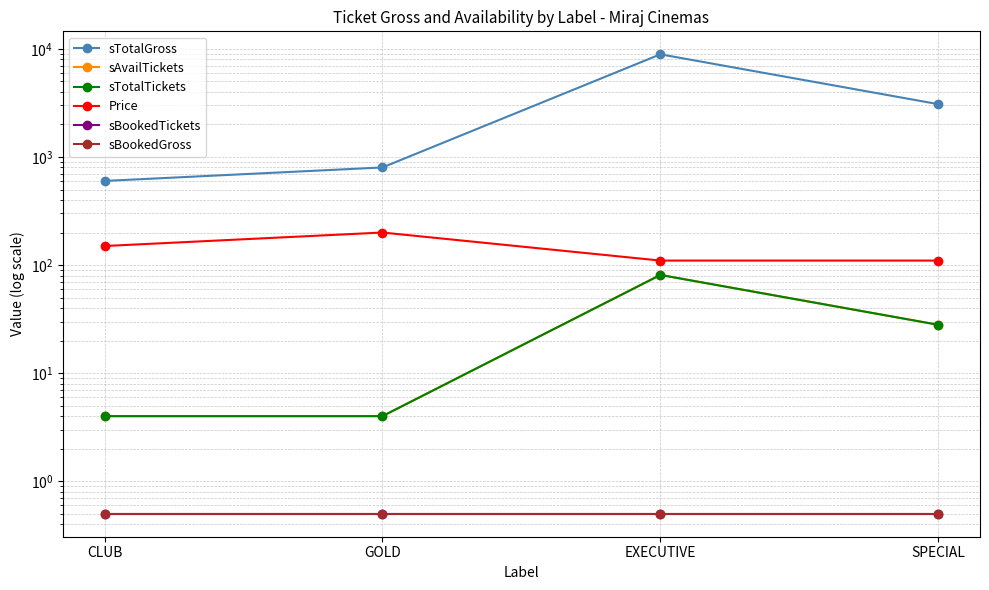

What is the sum of the sTotalTickets values at CLUB and GOLD?

8.0